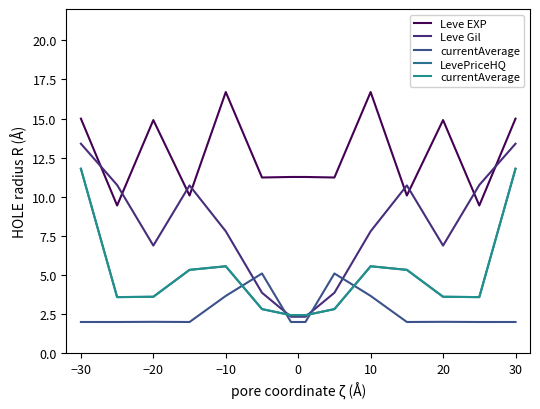

True or false: LevePriceHQ has a value of 5.6 at −10.

True